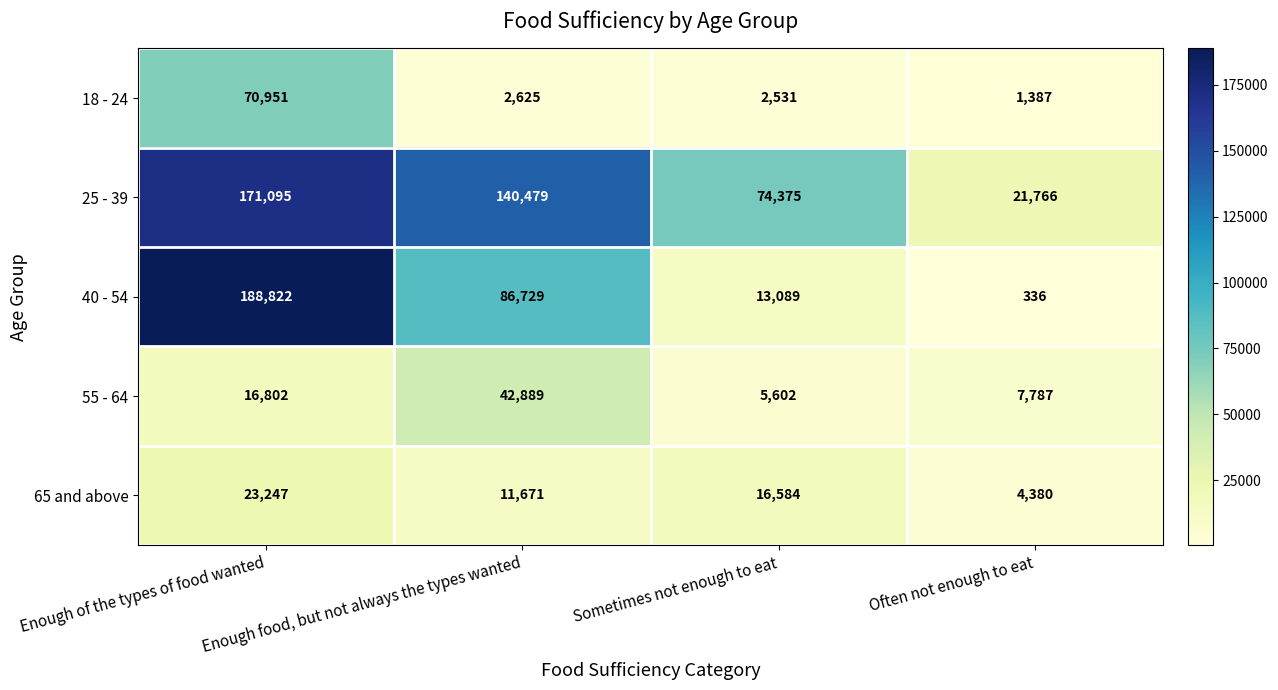

What is the sum of the 65 and above values at Sometimes not enough to eat and Enough food, but not always the types wanted?

28255